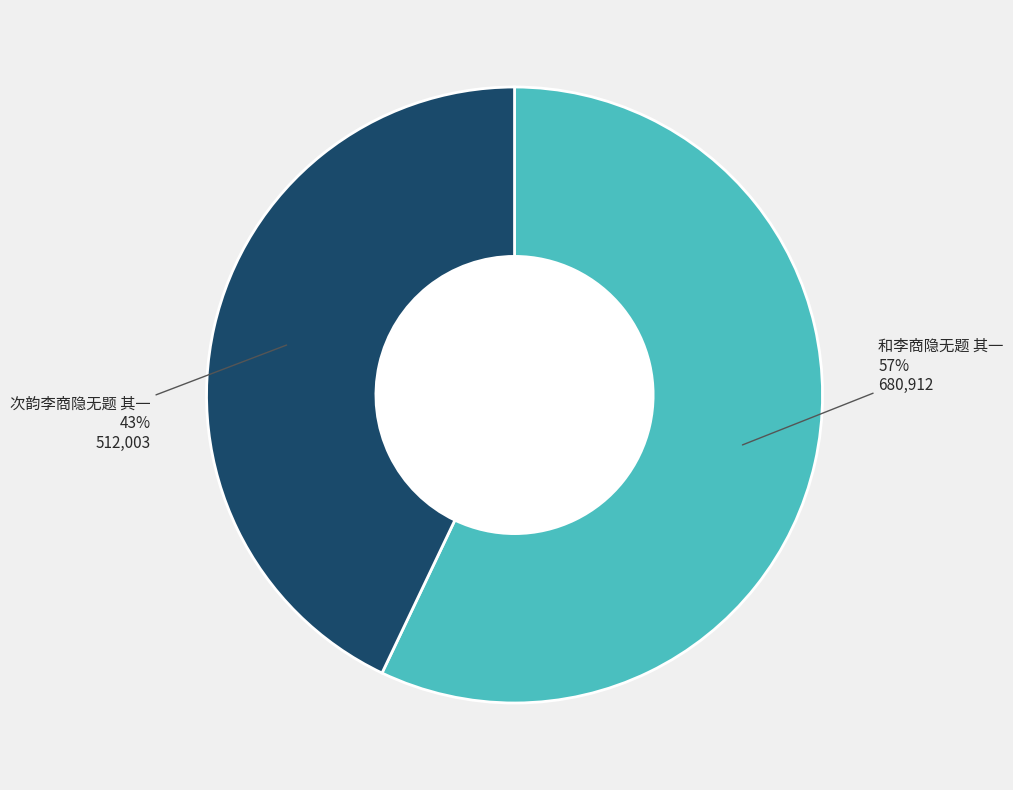

True or false: 和李商隐无题 其一 accounts for 57% of the total.

True